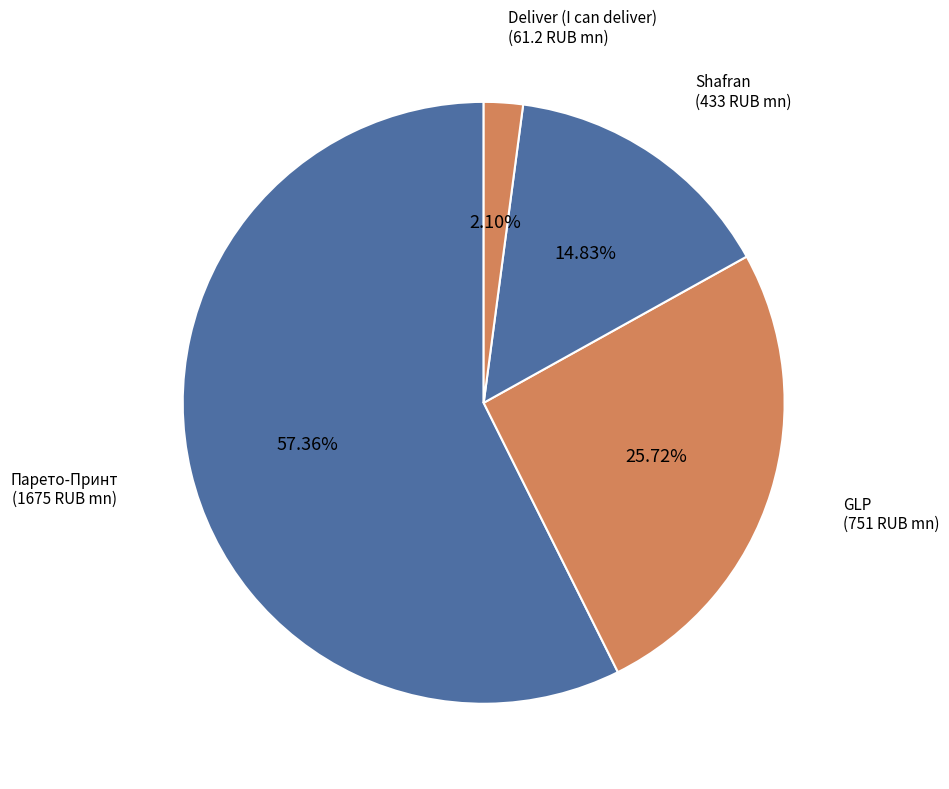

To the nearest percent, what portion does Парето-Принт represent?

57%